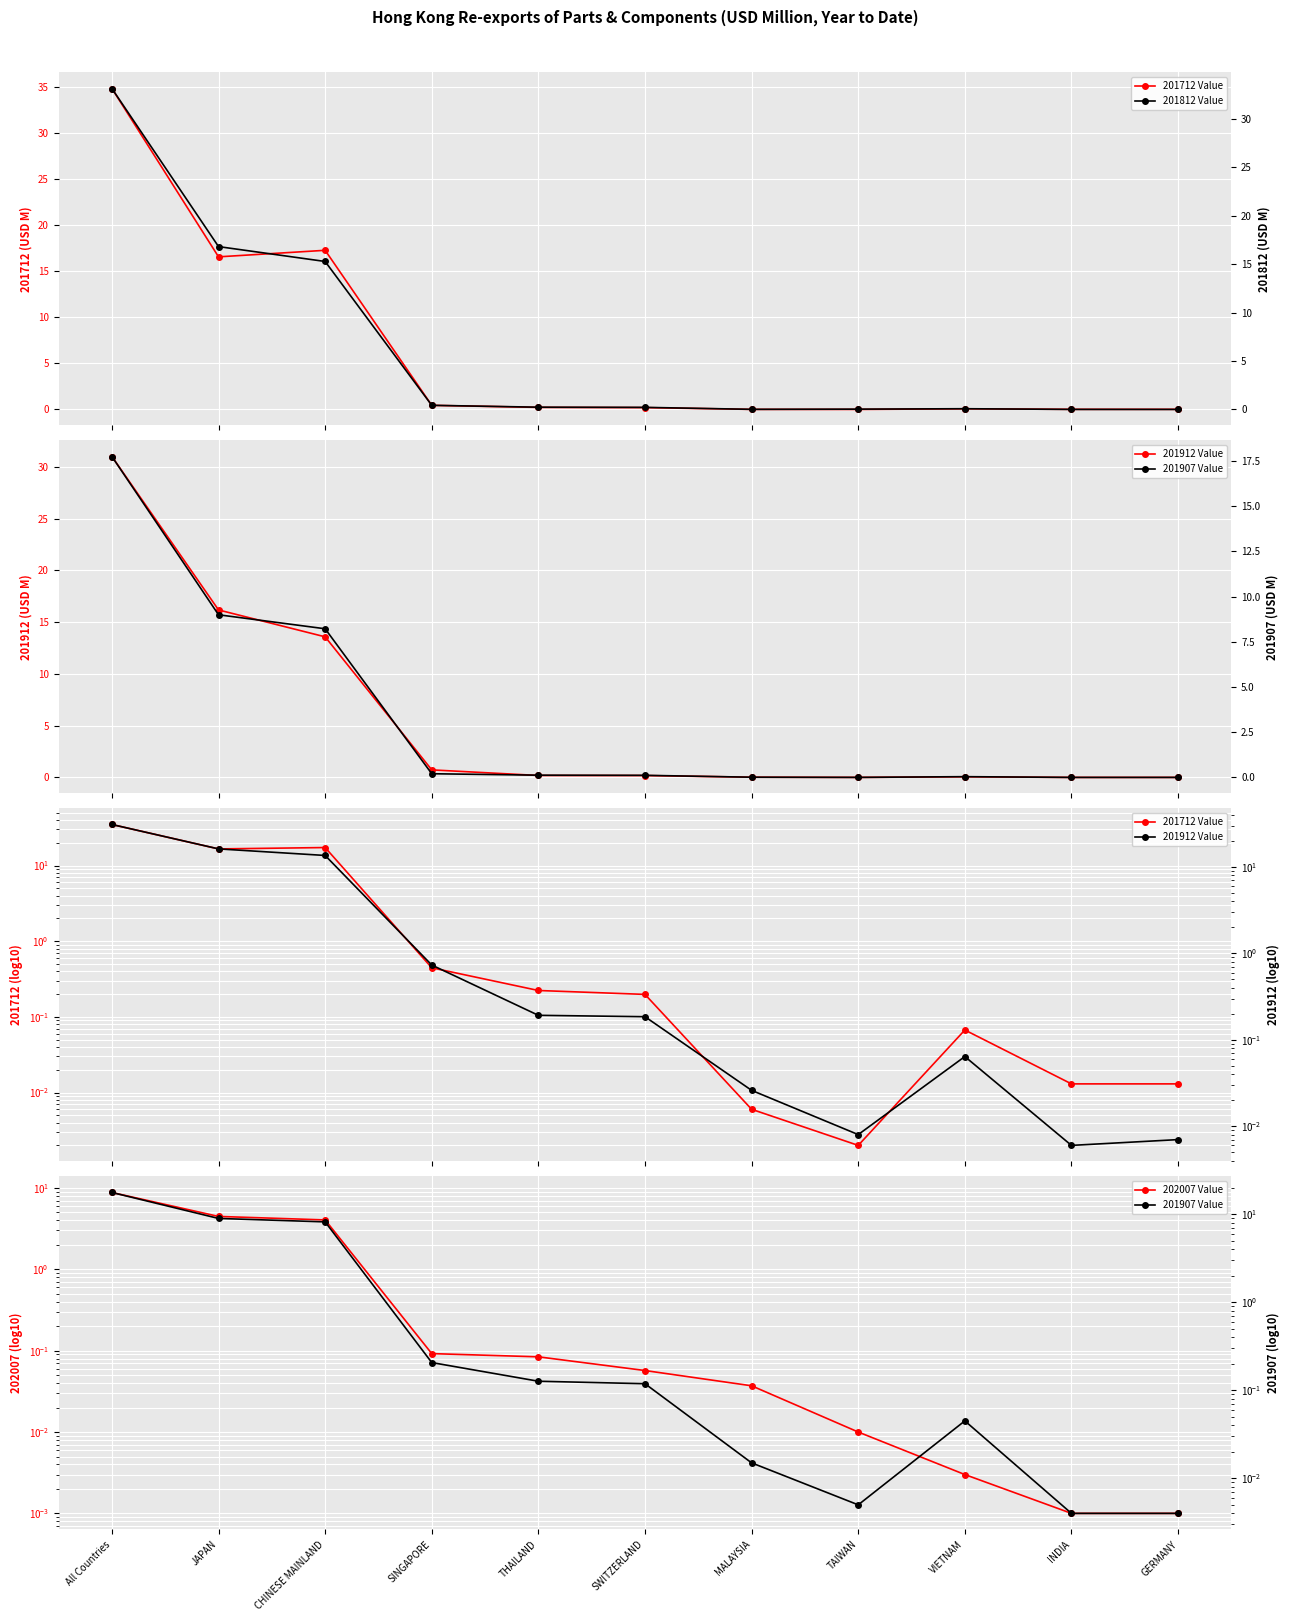

How many interior local valleys does the 201712 Value series have?

2